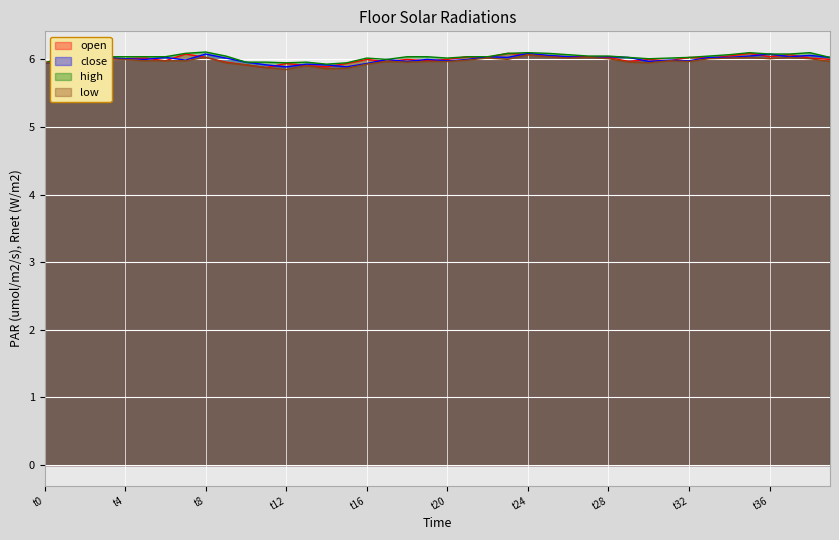

What is the spread (max minus min) of values at t36?

0.1